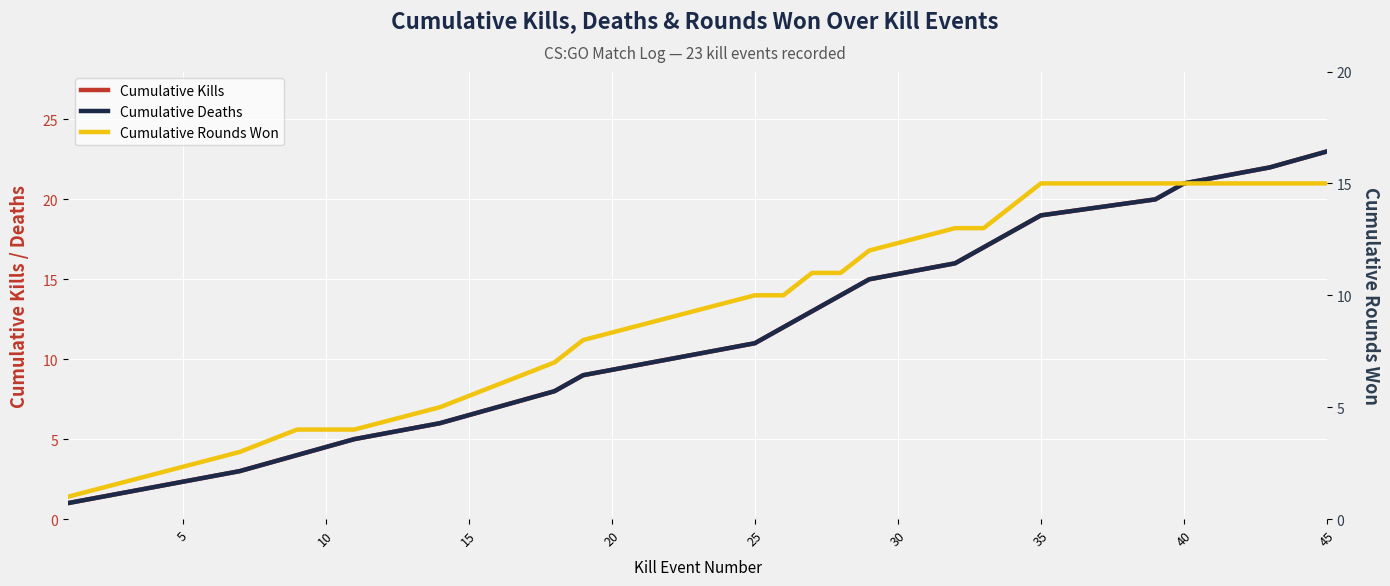

What is the difference between the second highest and minimum values in the Cumulative Rounds Won series?

14